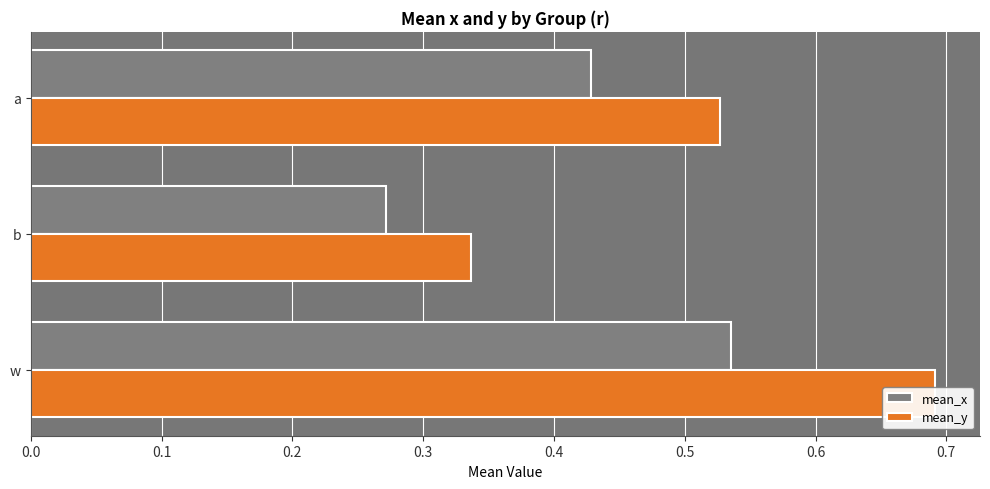

What is the highest value of the mean_y series?

0.7